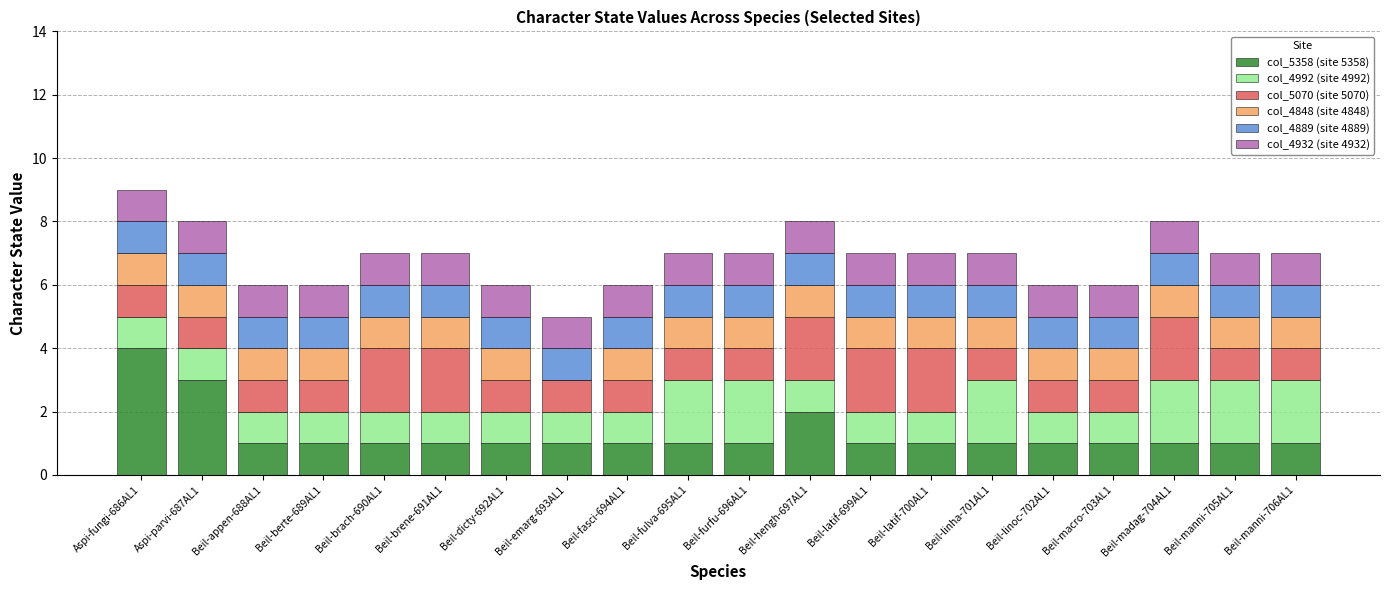

Which category has the highest value in the col_5358 (site 5358) series?

Aspi-fungi-686AL1